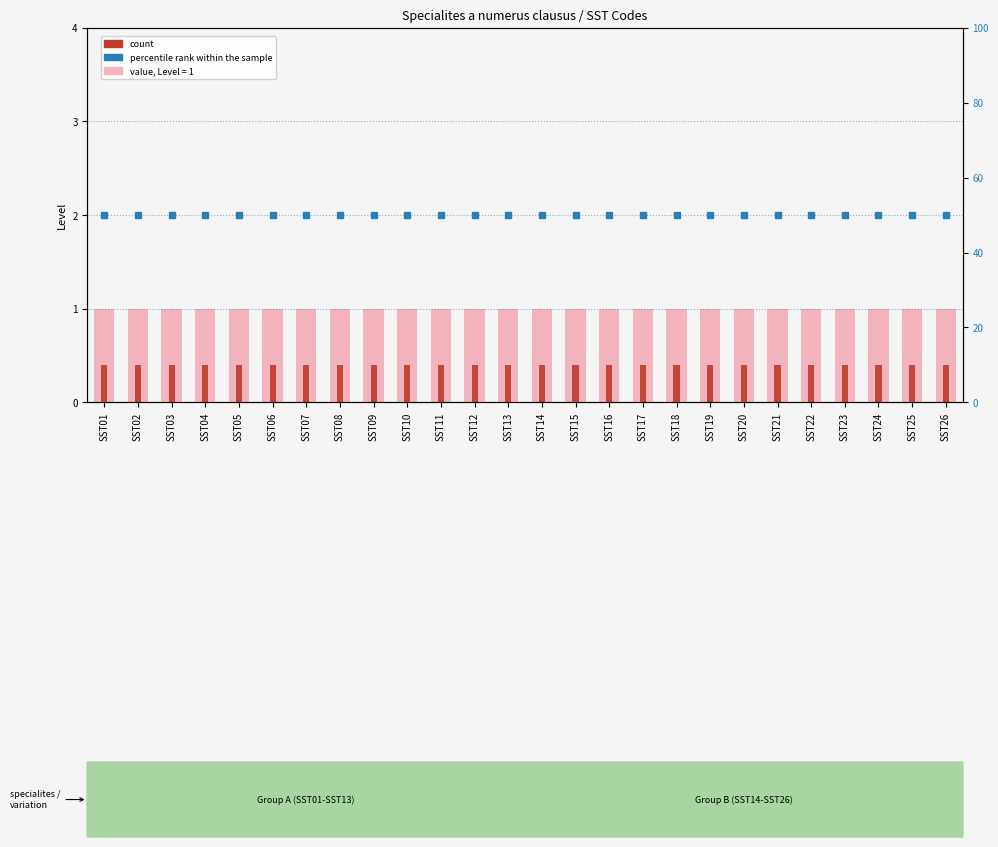

Rank the series at SST08 from lowest to highest value.

count, Level value, percentile rank within the sample